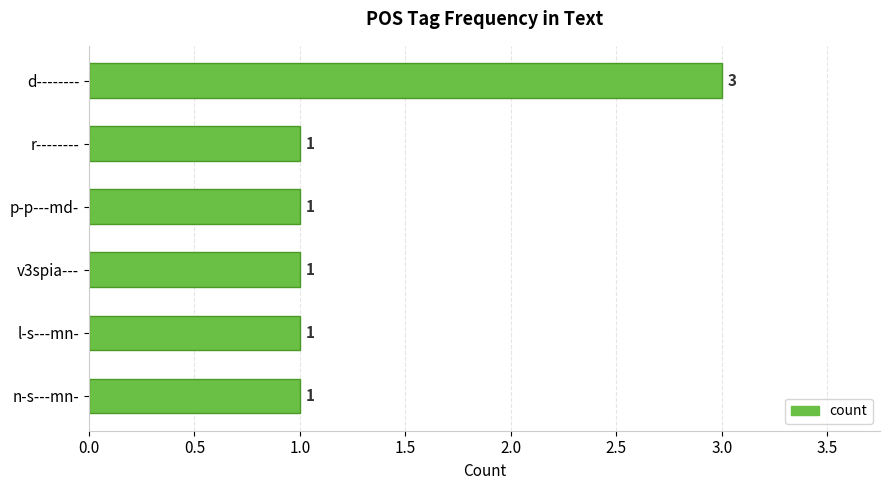

What is the ratio of the value at l-s---mn- to the value at p-p---md-?

1.0